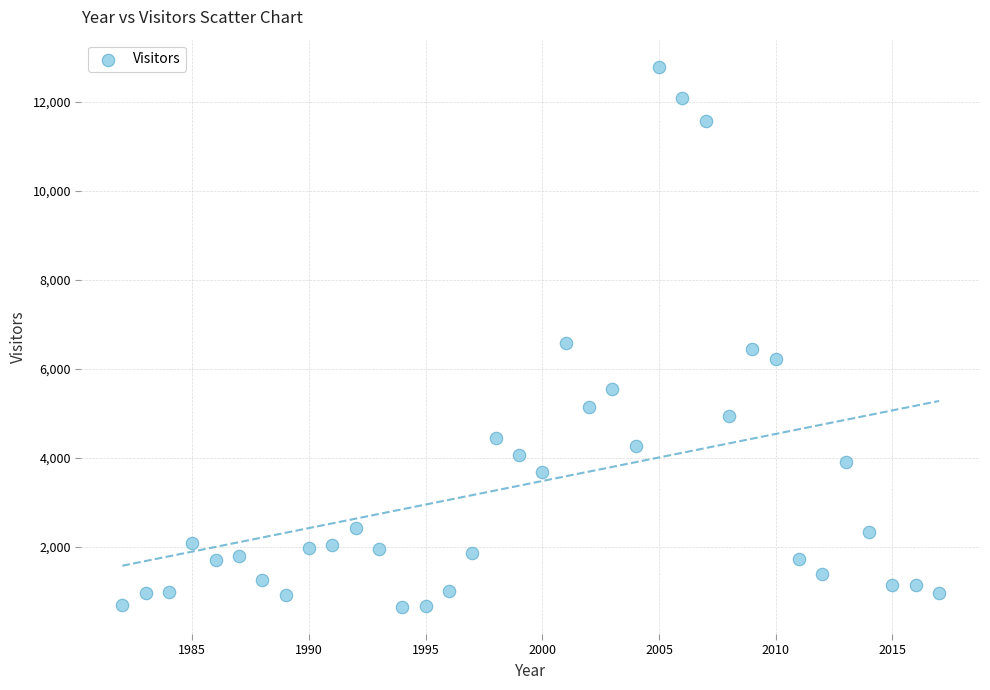

What is the range of X values (max minus min)?

35